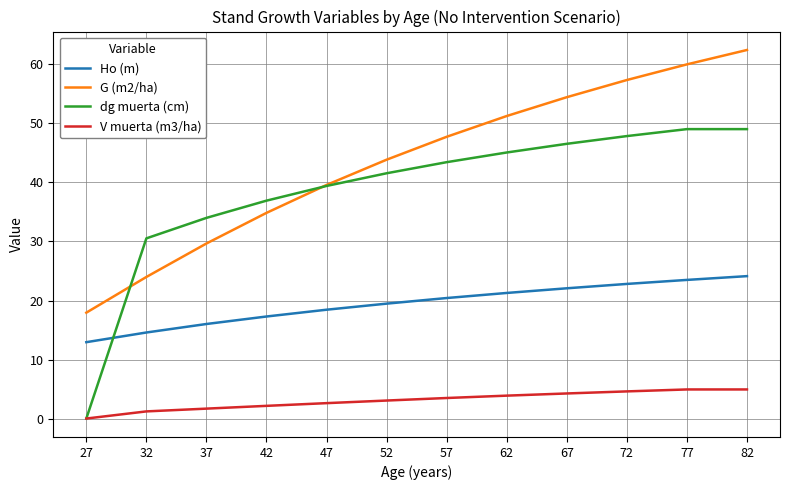

Which series has the largest total across all categories?

G (m2/ha)